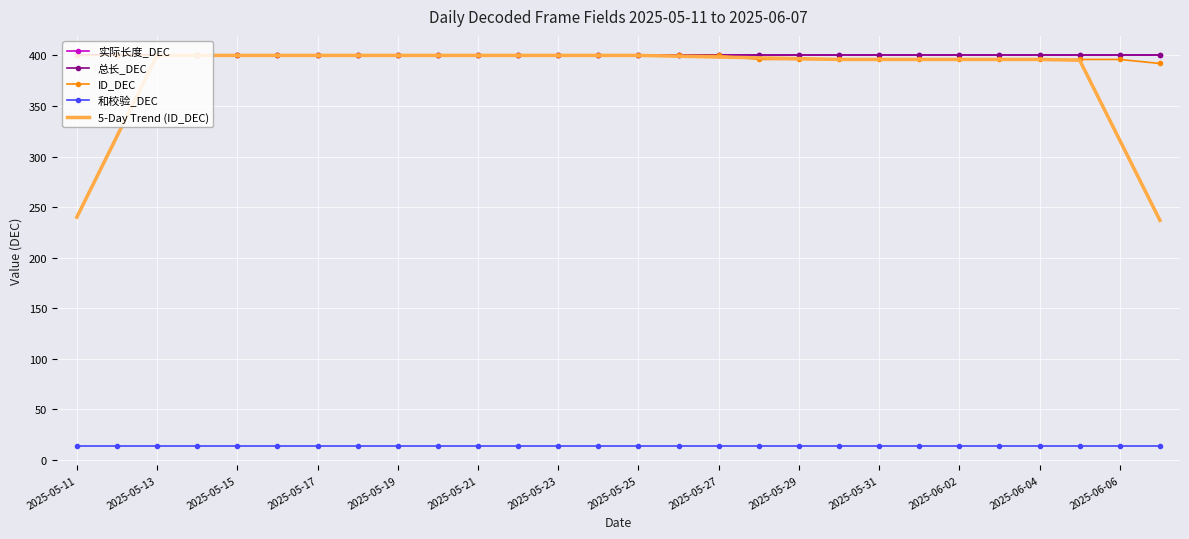

At which label is ID_DEC closest to 396?

17